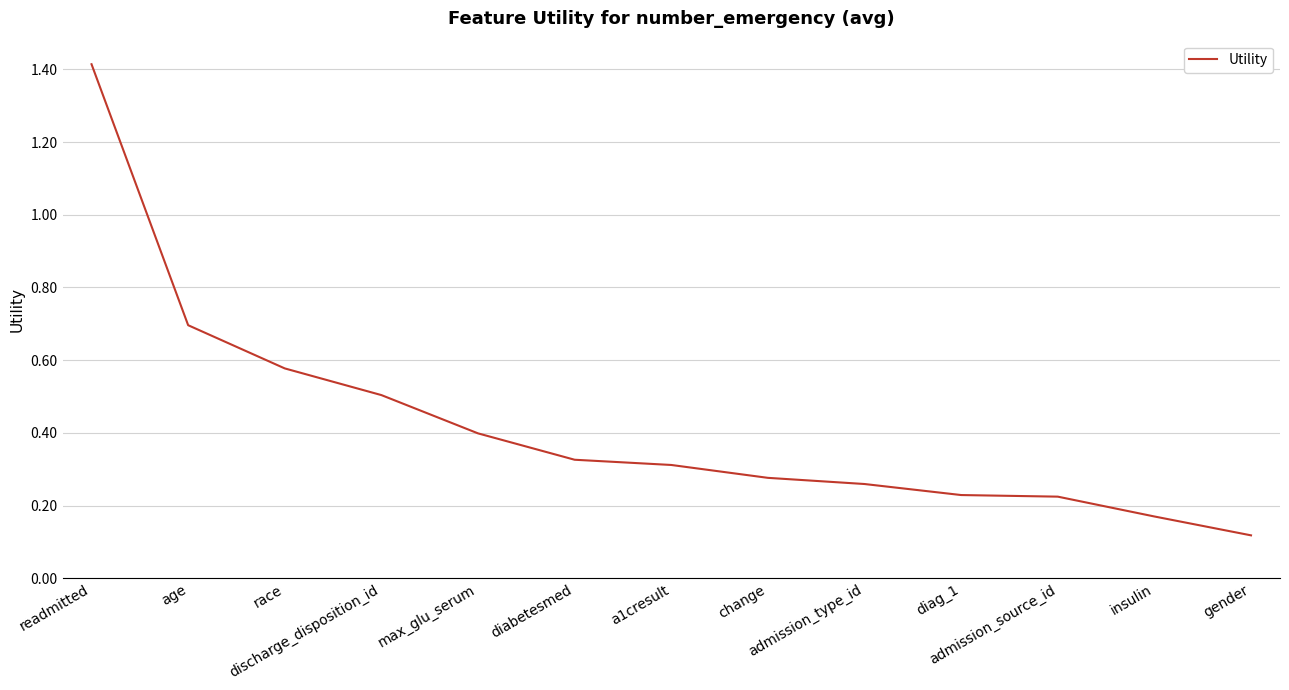

Is it true that the value at age is 0.7?

True